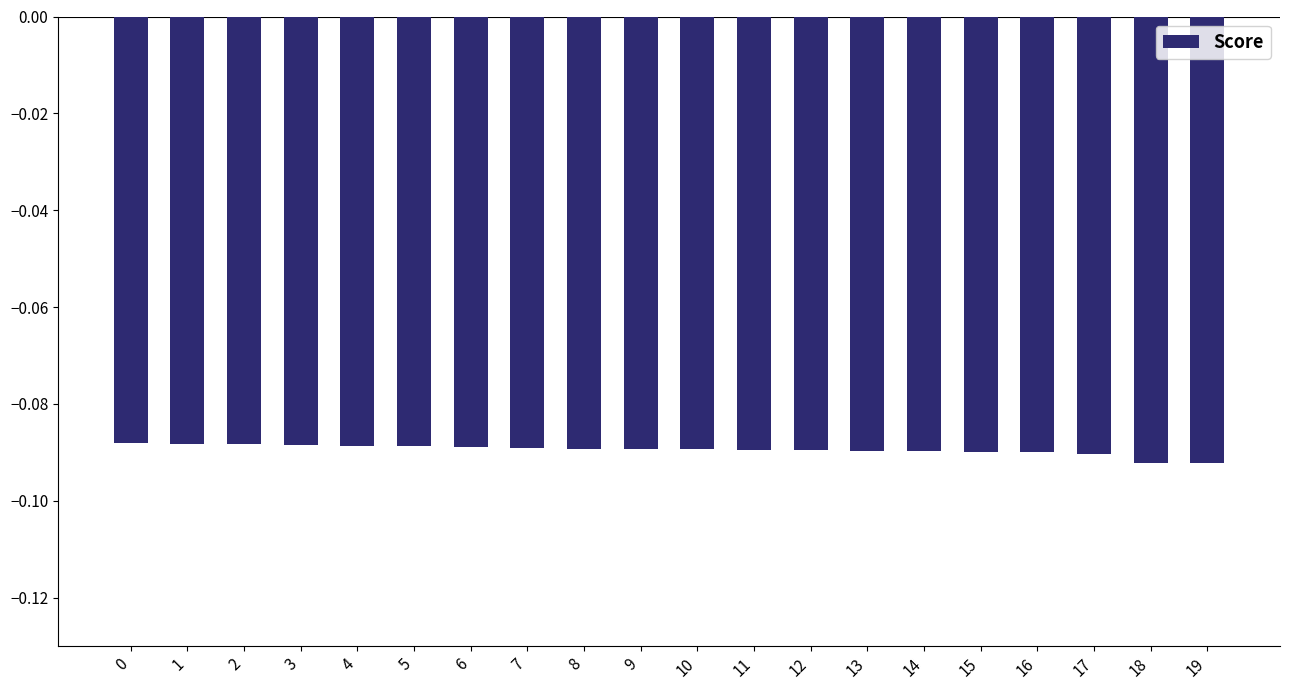

True or false: the data shows -0.0 at 7.

False